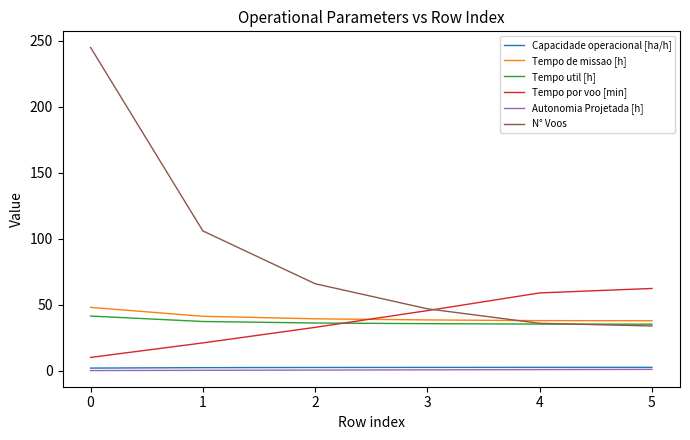

Which series changed the most between 0 and 4?

N° Voos